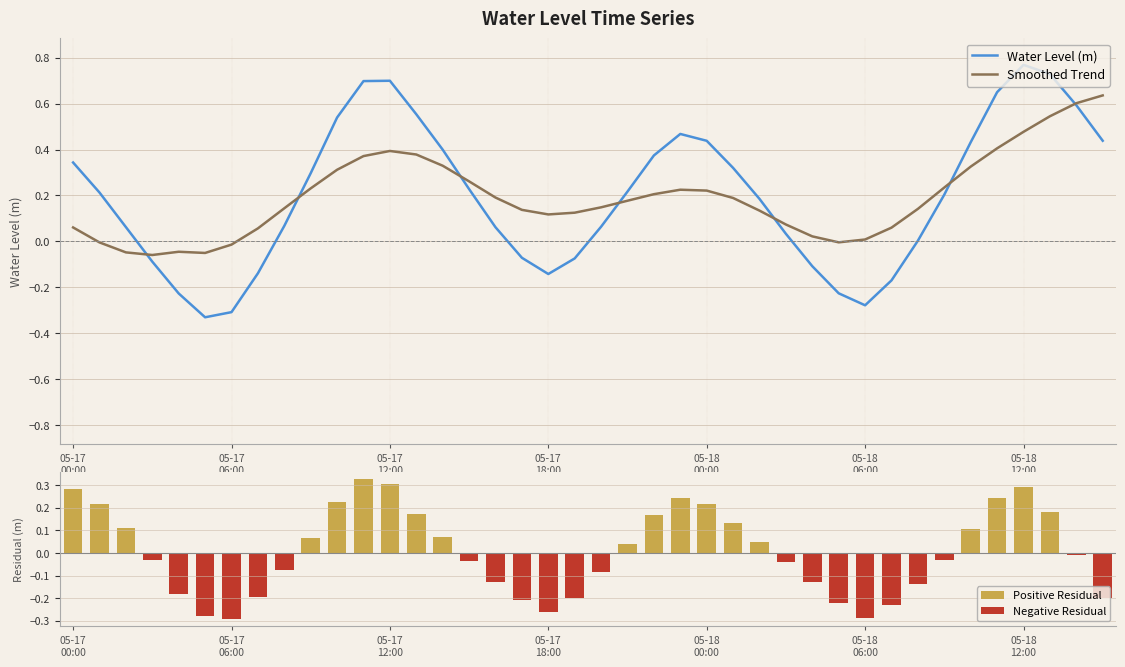

Between 21 and 19, which is larger?

21